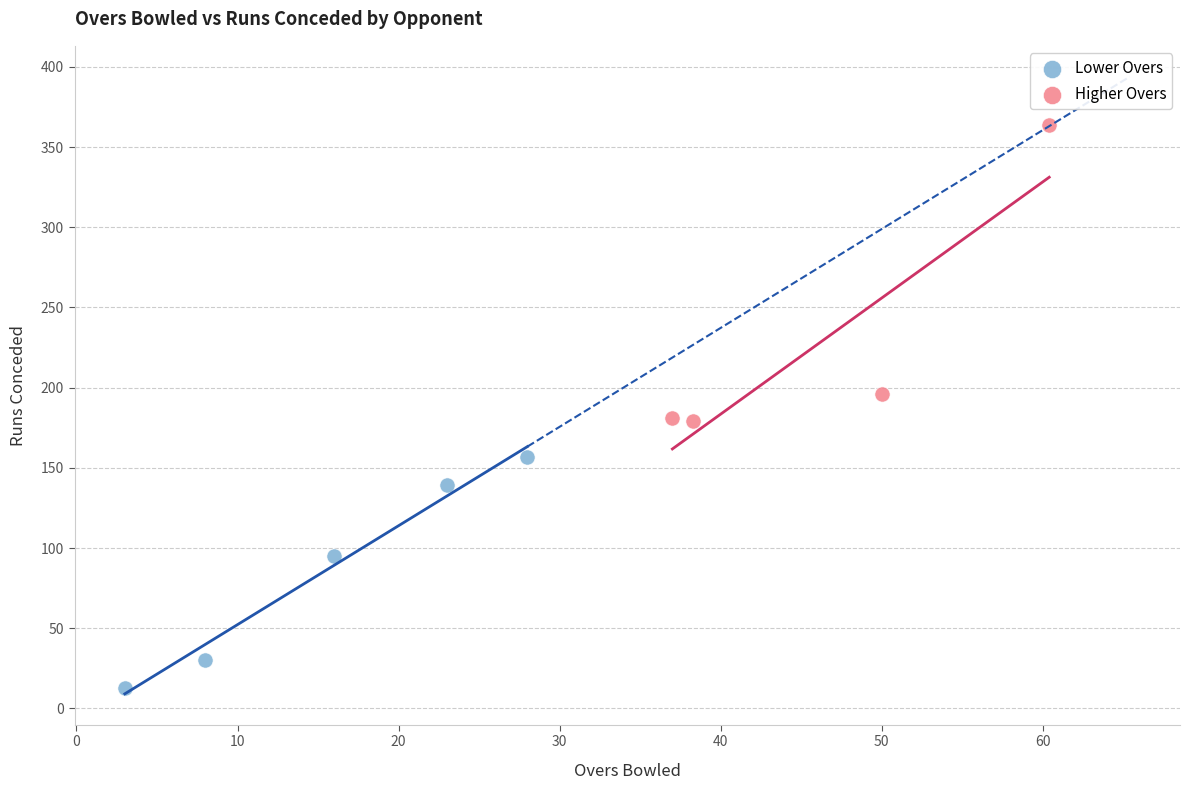

Which series reaches the minimum Y coordinate?

Lower Overs